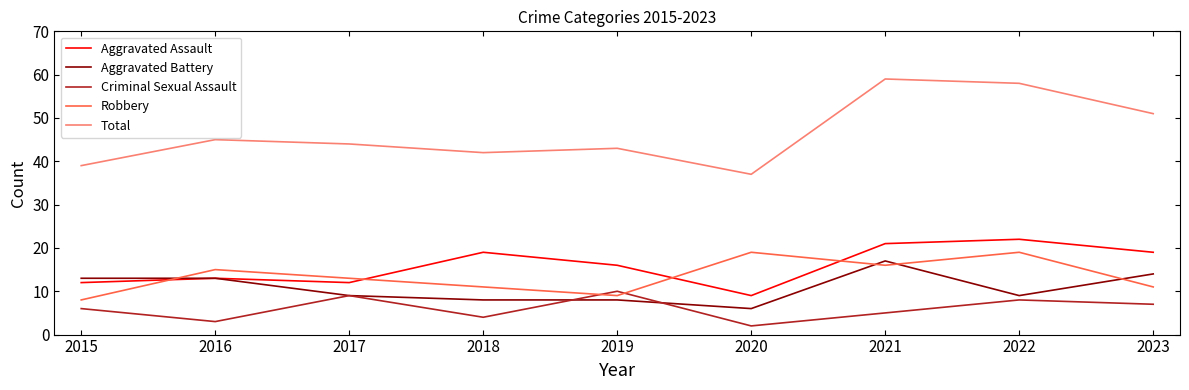

At 2020, list the series in order from smallest to largest.

Criminal Sexual Assault, Aggravated Battery, Aggravated Assault, Robbery, Total